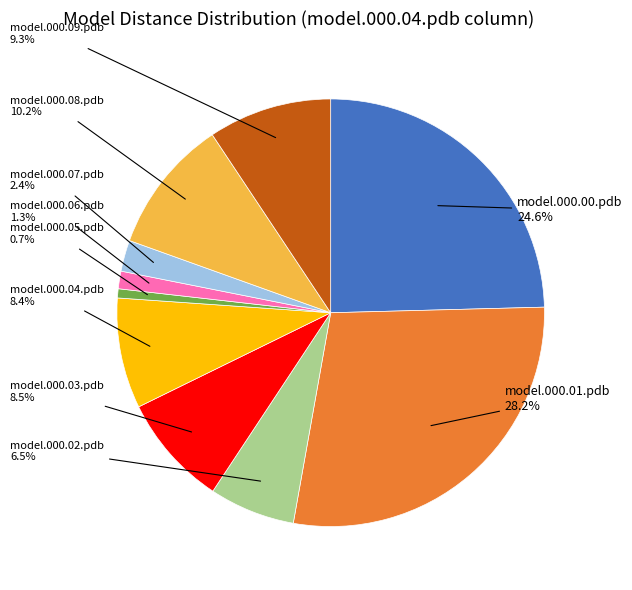

Does model.000.08.pdb represent more than half of the total?

No